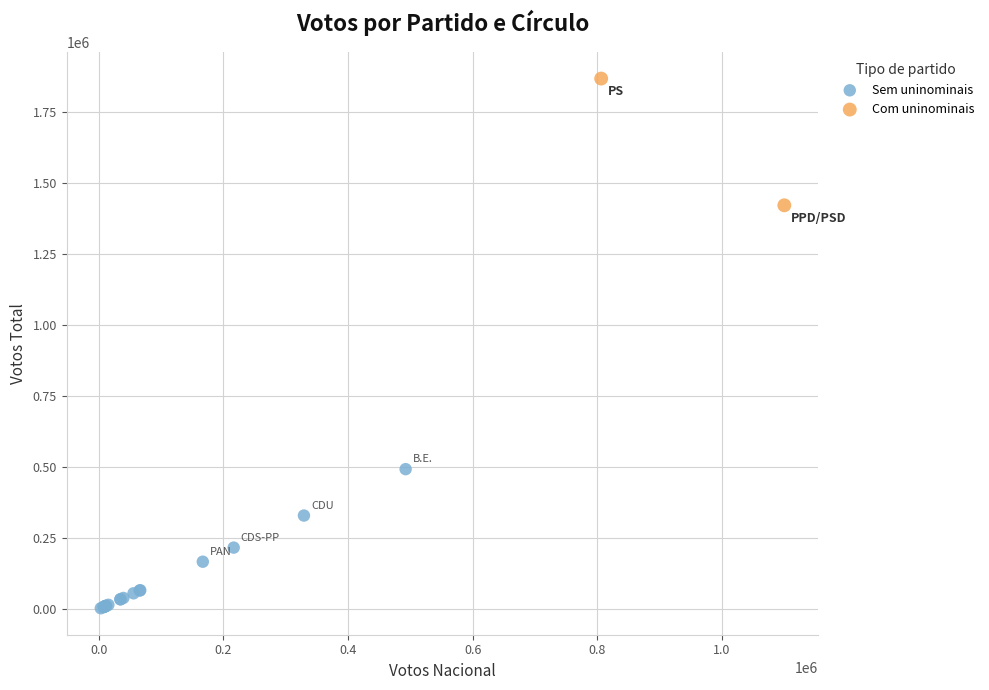

What are all the series names shown in the legend?

Sem uninominais, Com uninominais